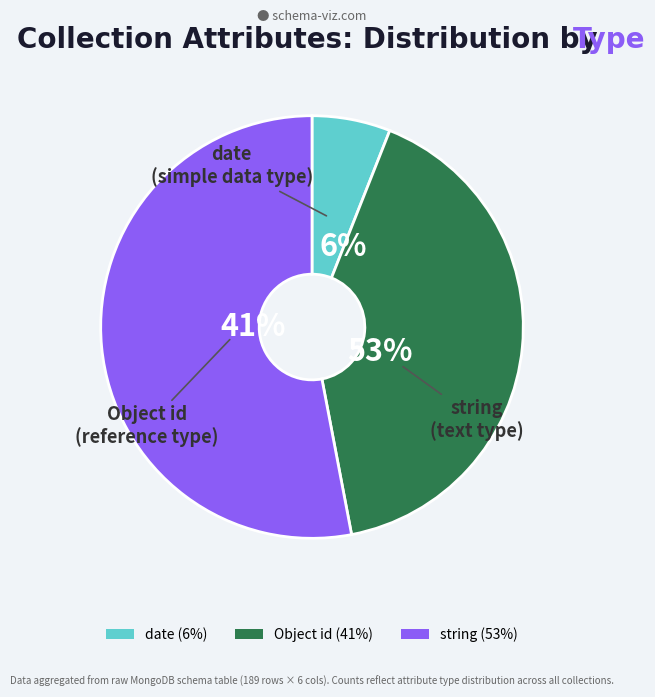

To the nearest percent, what is the difference between the string and date slice percentages?

47%